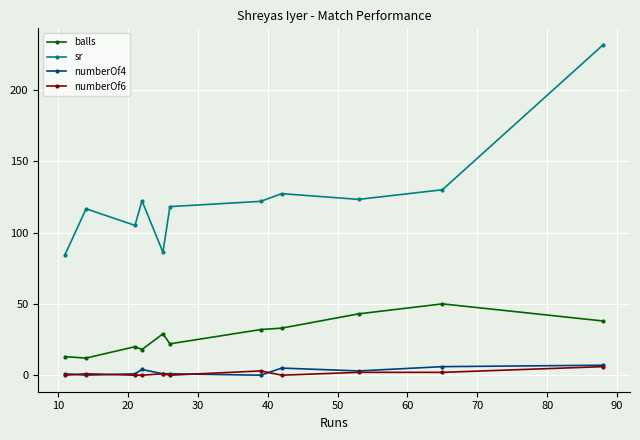

What is the highest value of the numberOf6 series?

6.0